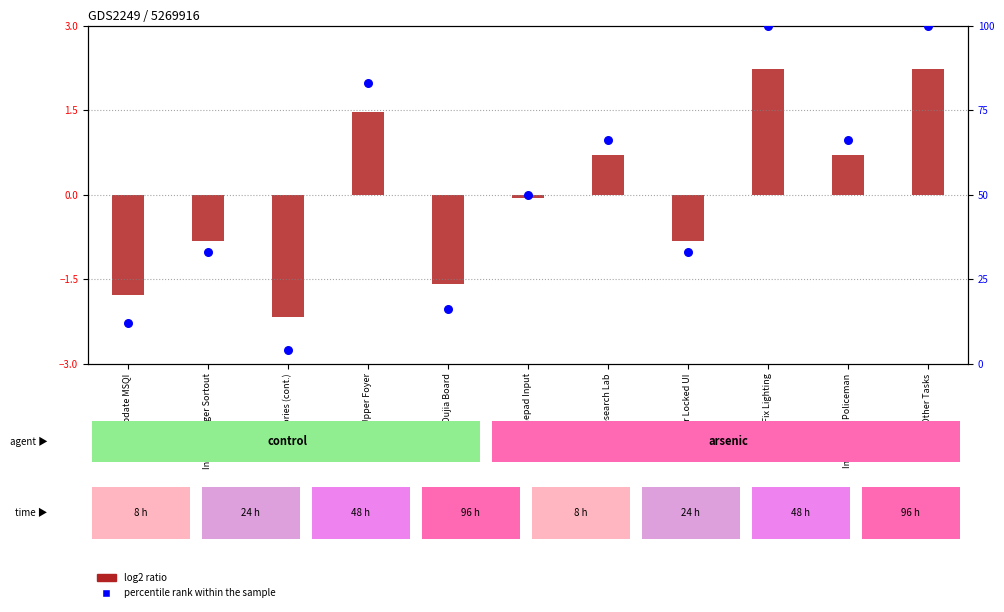

What is the change in value from Input Manager Sortout to Oujia Board?

-17